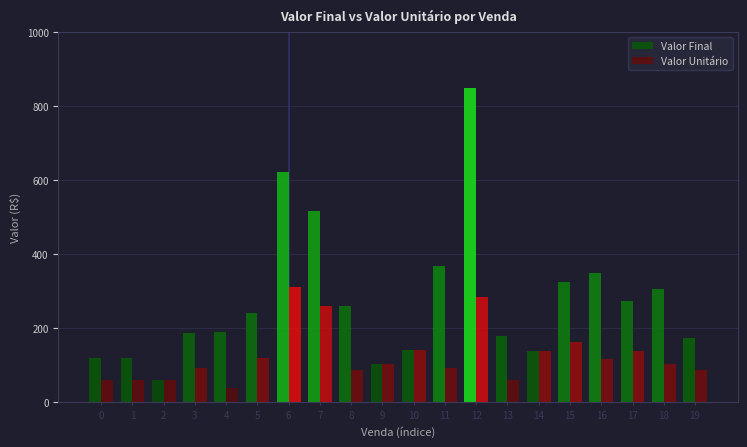

Between 11 and 18, which series saw the biggest shift?

Valor Final